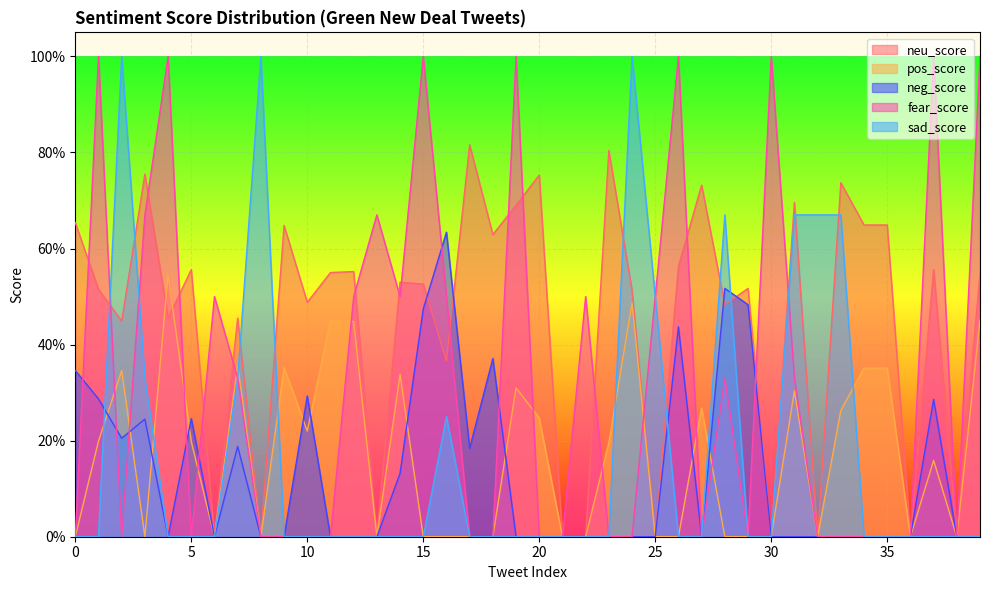

The value of neg_score at 33 is 0.0. True or false?

True